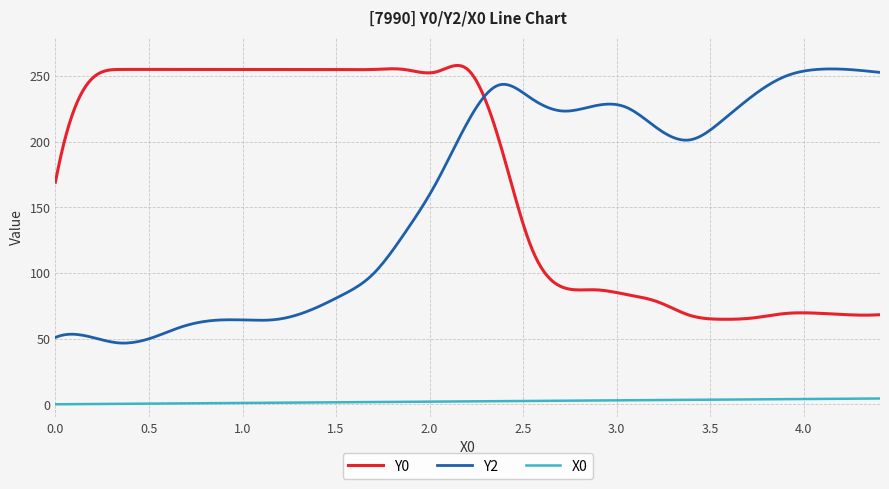

What is the maximum value for Y0?

258.0